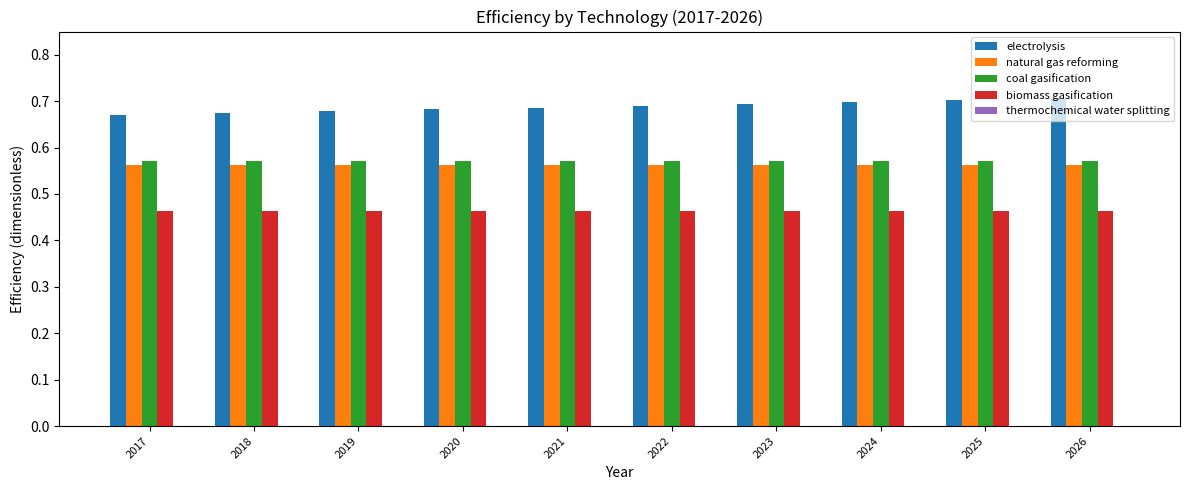

Which series has the largest range (max minus min)?

electrolysis